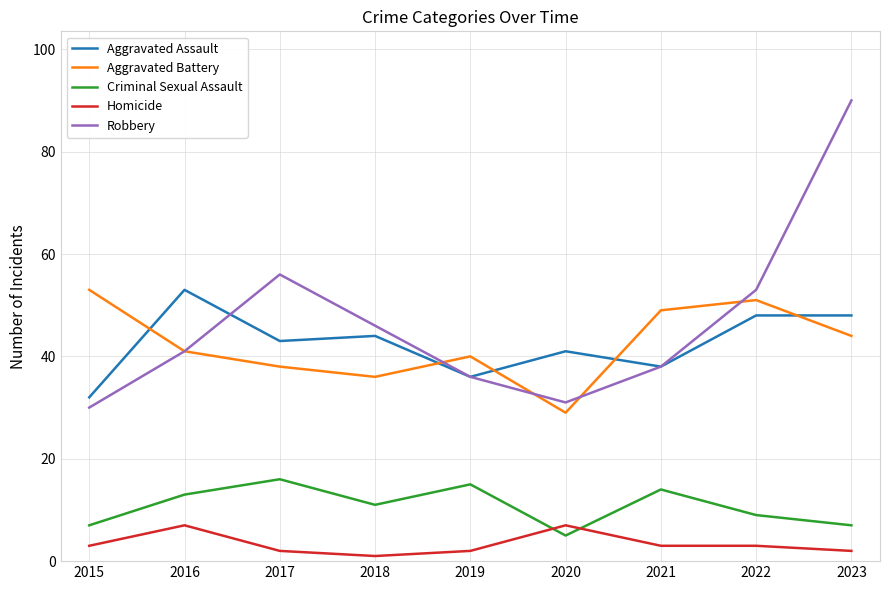

True or false: Robbery and Homicide intersect in this chart.

False